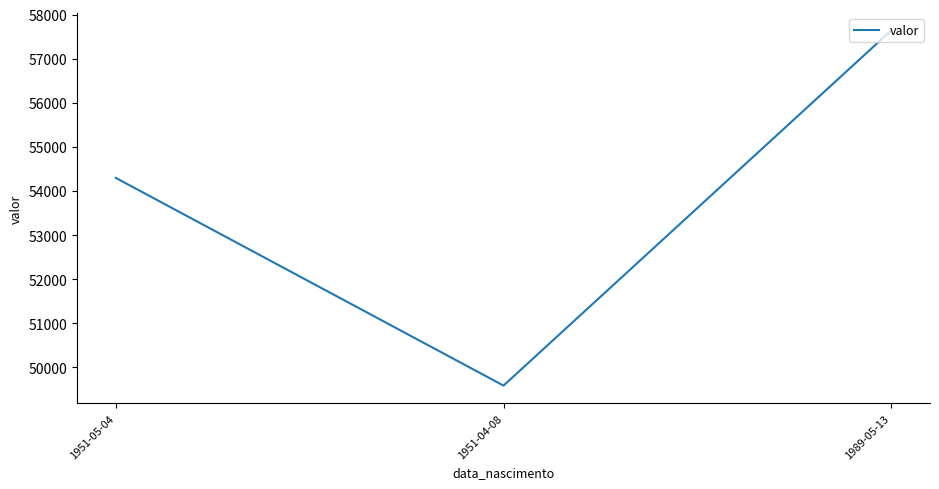

What value does the data have at 1951-05-04?

54297